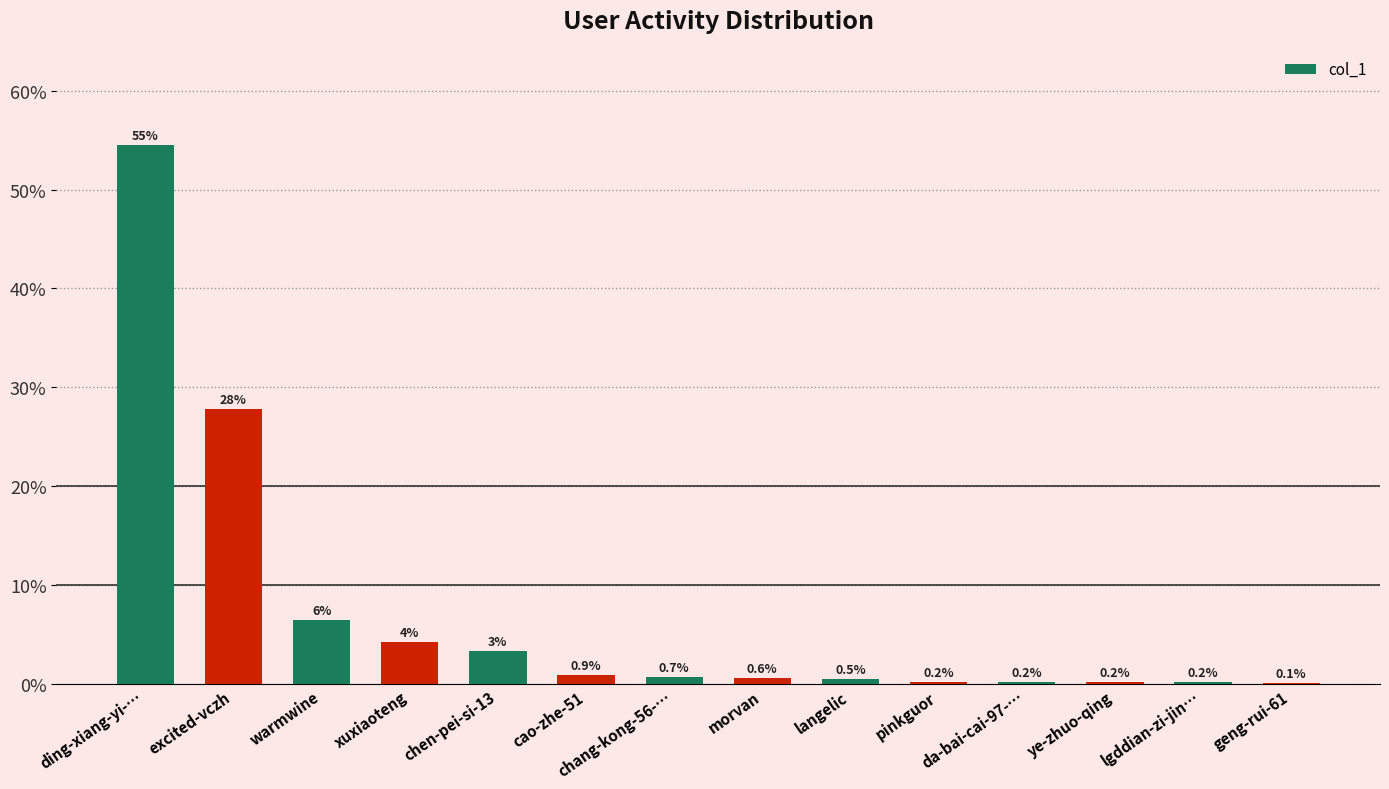

What is the greatest value displayed?

54.5